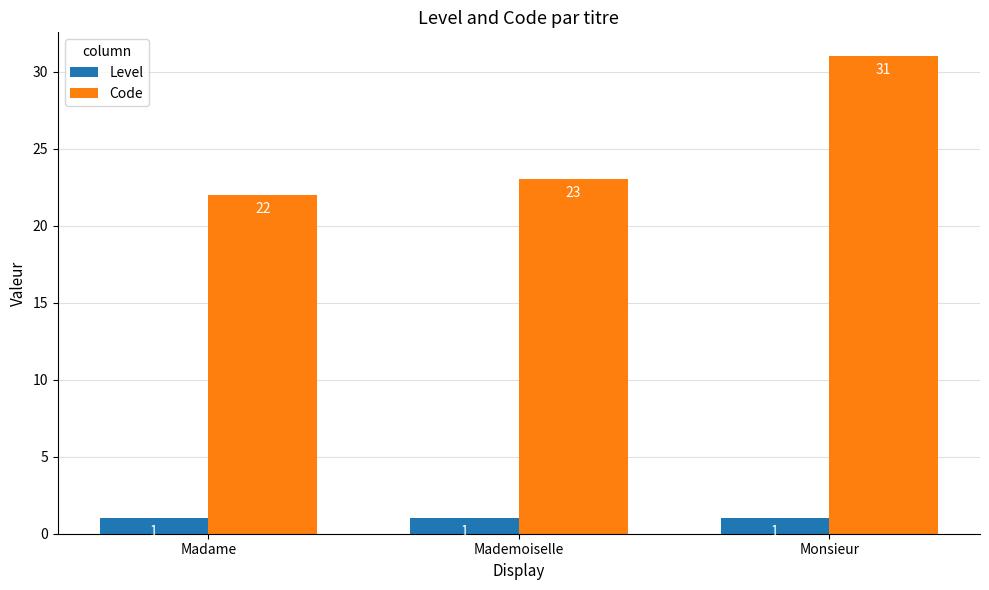

The Code series shows 23 at Mademoiselle. True or false?

True